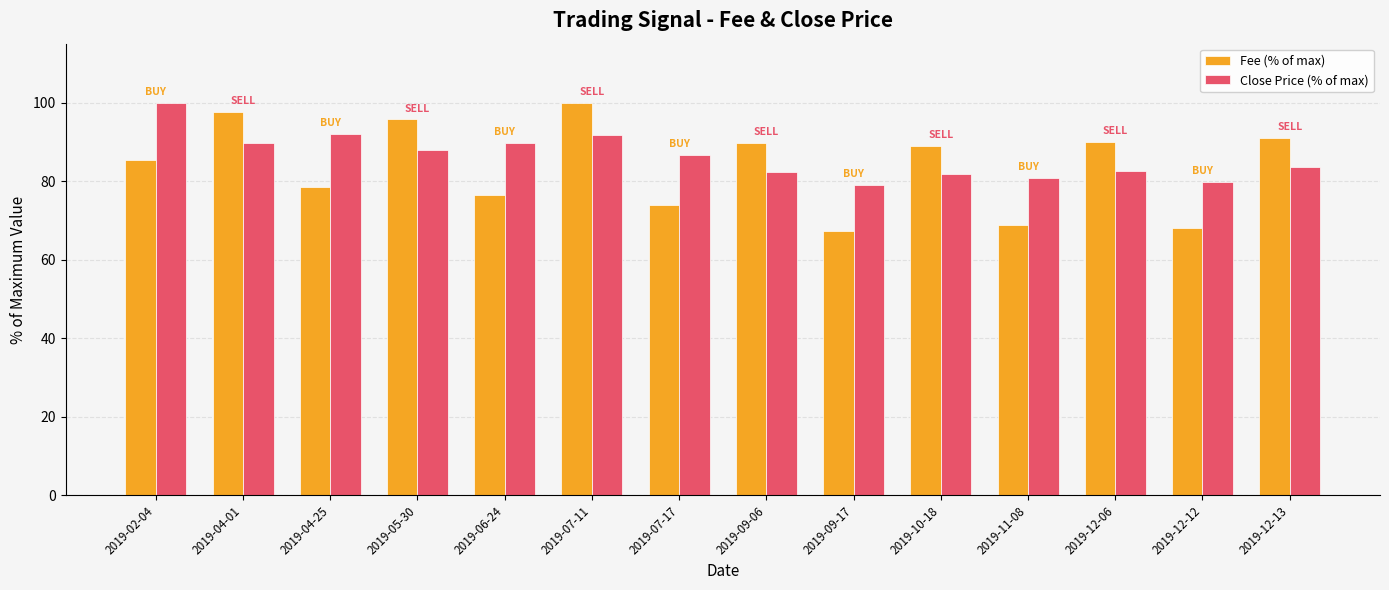

What is the total value across all series at 2019-07-11?

191.8